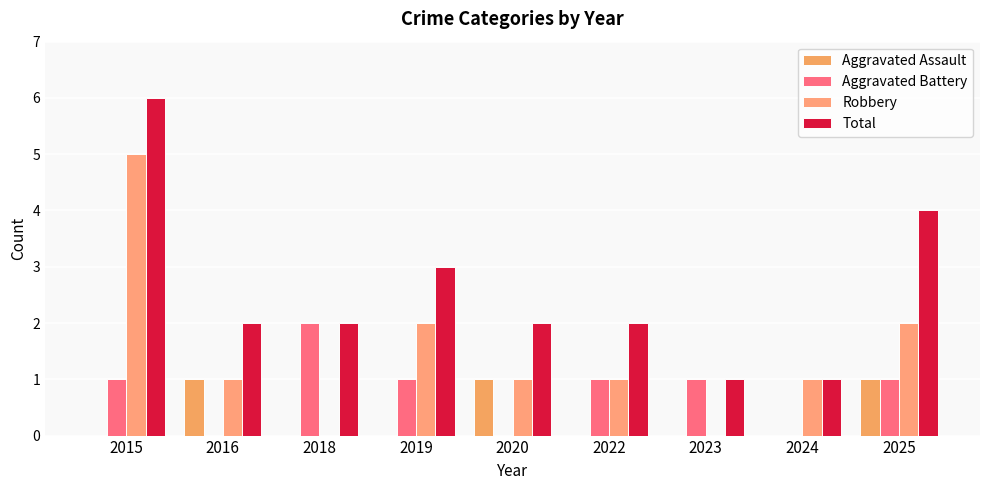

The Aggravated Assault series shows 1 at 2025. True or false?

True